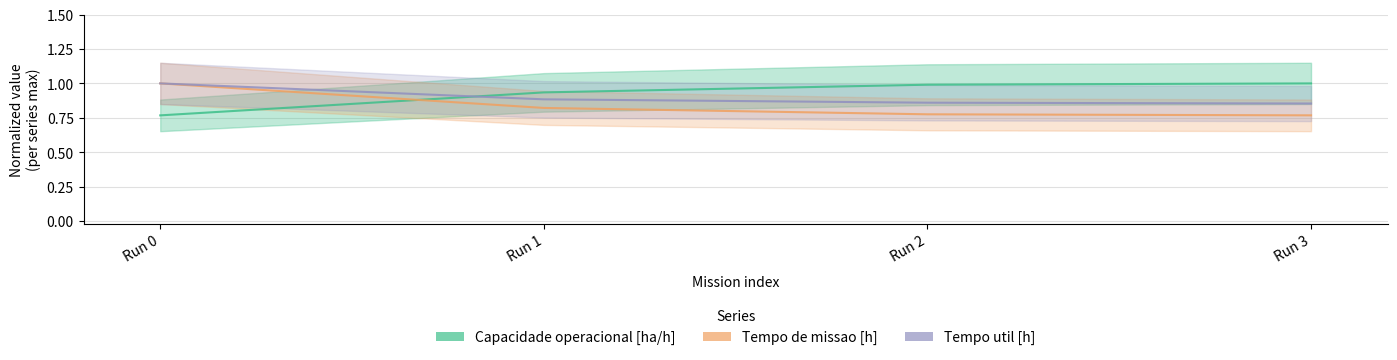

At how many categories does at least one series exceed 0?

4